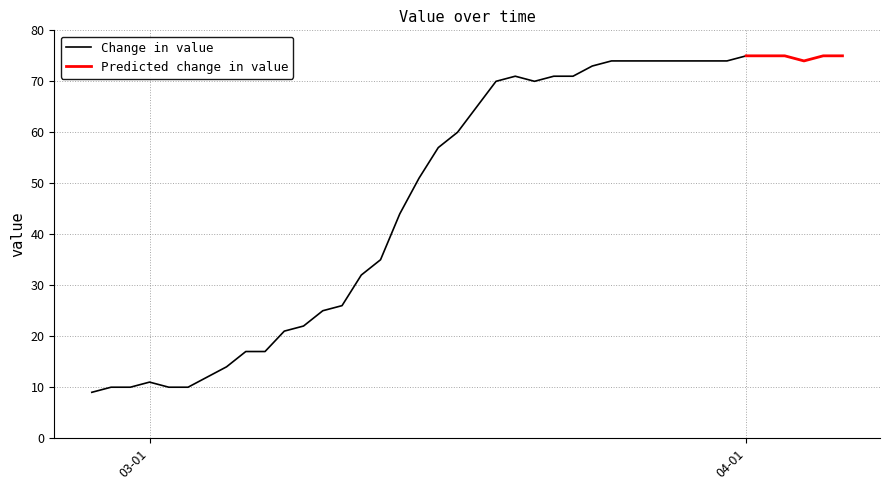

What is the change in value from 2020-03-01 to 2020-04-01?

+64